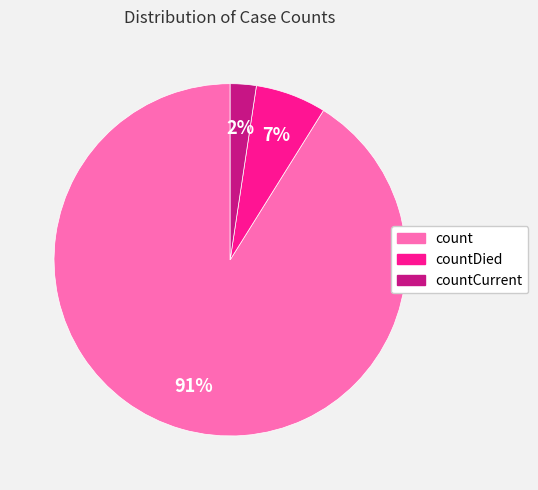

To the nearest percent, what is the combined percentage of countCurrent and countDied?

9%